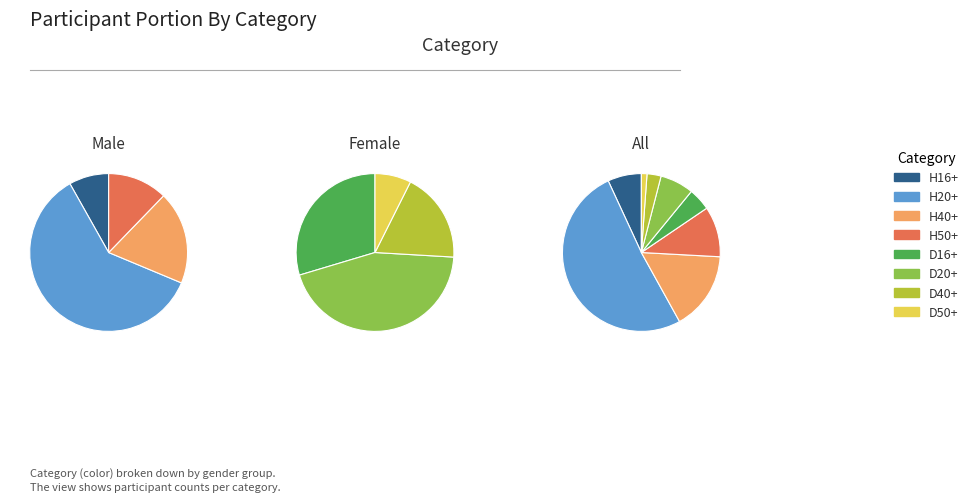

What percentage is the D40+ slice, to the nearest percent?

3%